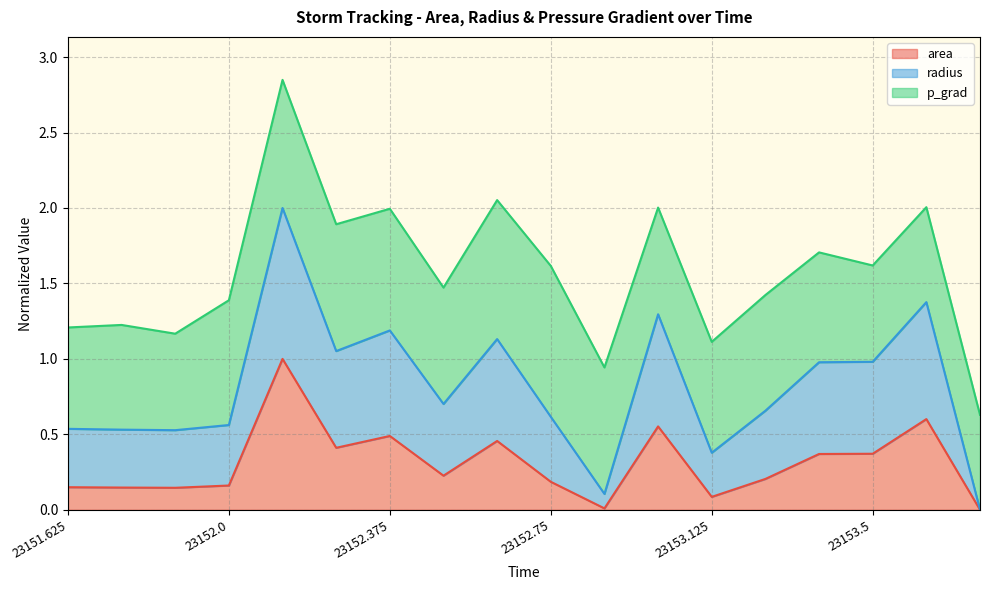

Is it true that area equals 0.5 at 23152.375?

True